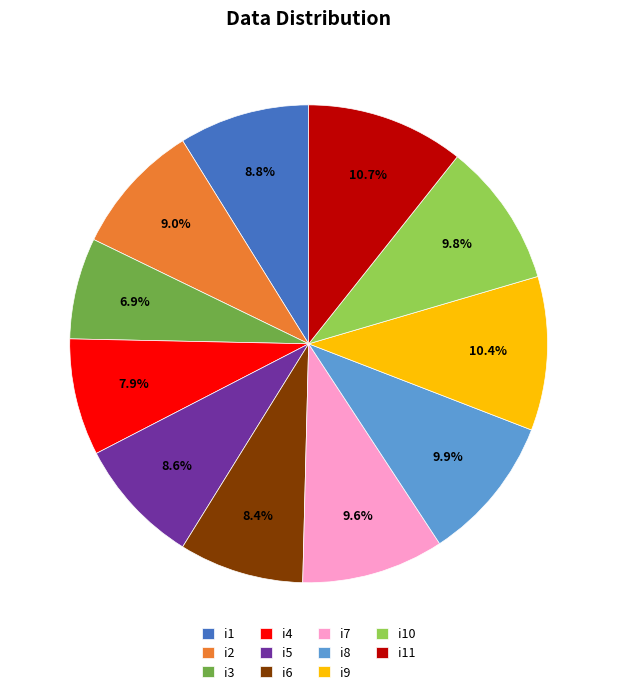

Does any single category account for the majority?

No